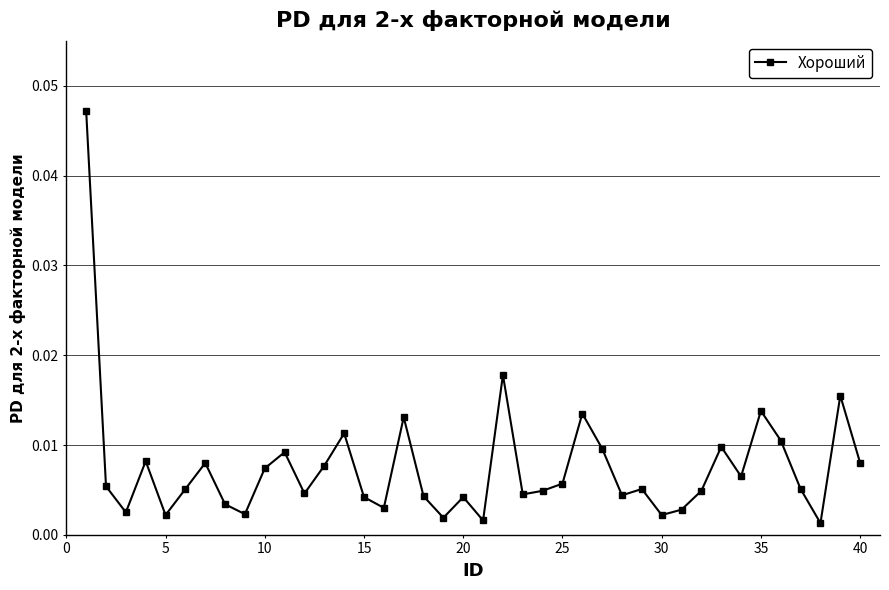

True or false: there are more than 2 points higher than both neighbors.

True